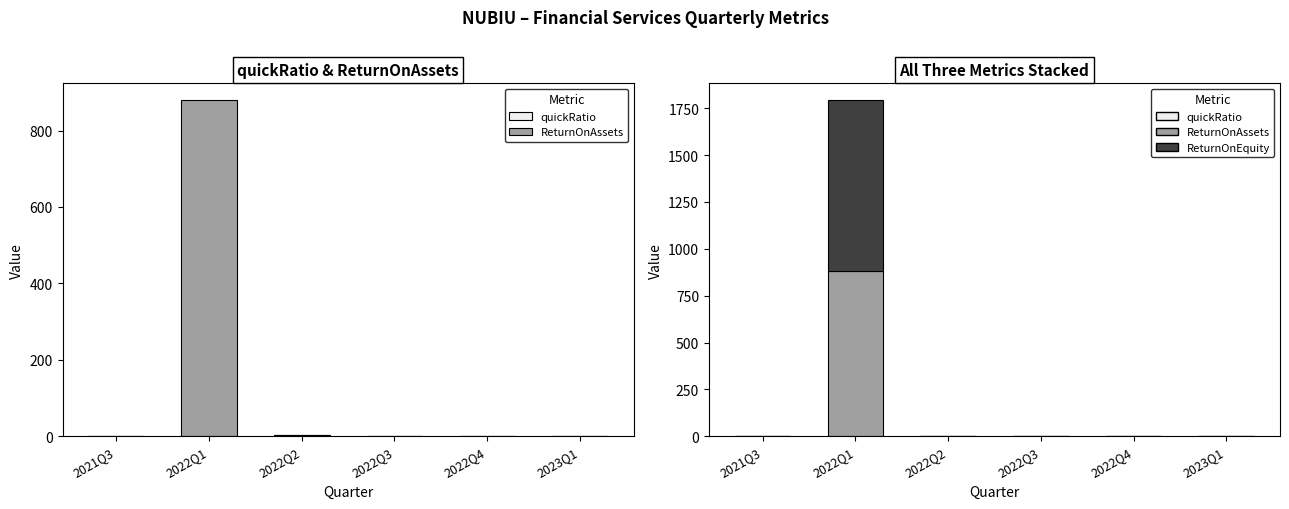

Reading left to right, transcribe all the data shown in this chart.

quickRatio: 0.0	1.9	2.4	1.1	0.6	0.0
ReturnOnAssets: 0.0	877.6	0.0	0.0	0.0	0.0
ReturnOnEquity: 0.0	913.2	0.0	0.0	0.0	0.0